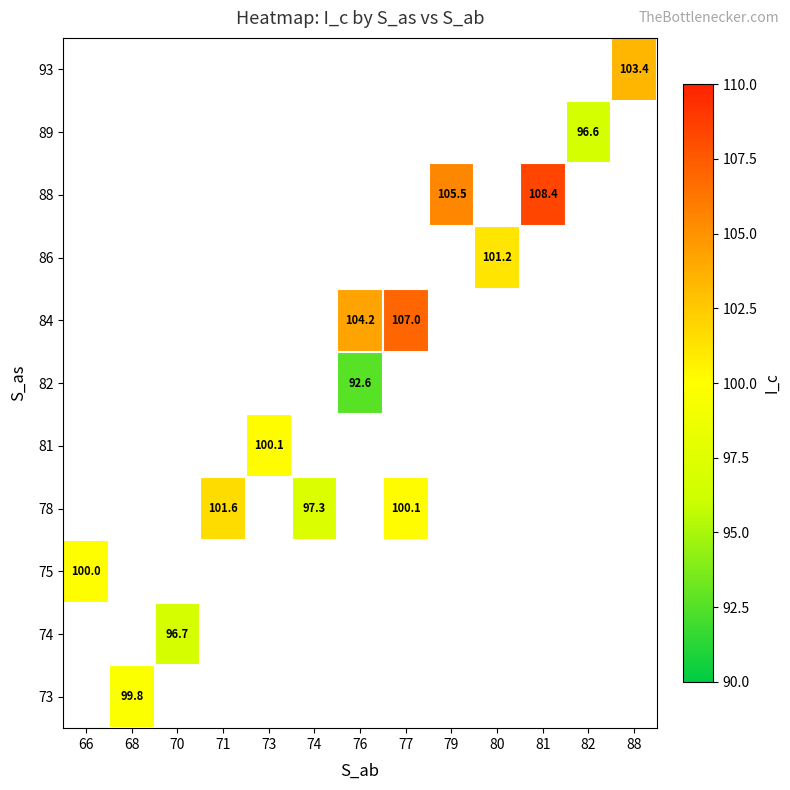

What is the maximum value shown in the chart?

108.4